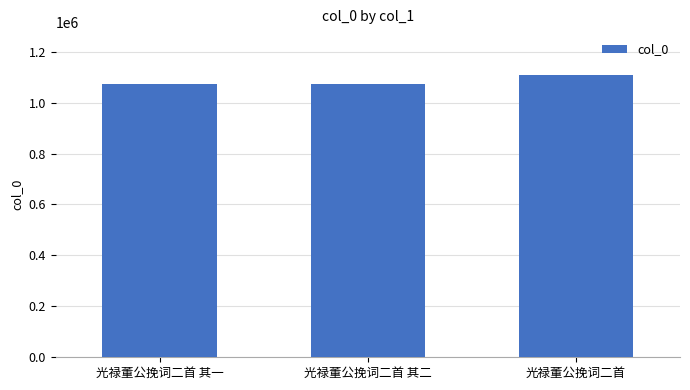

How many series are shown in this chart?

1